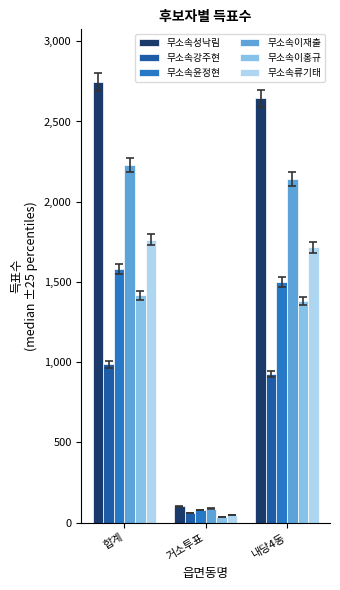

What is the difference between the 무소속이재출 values at 합계 and 거소투표?

2143